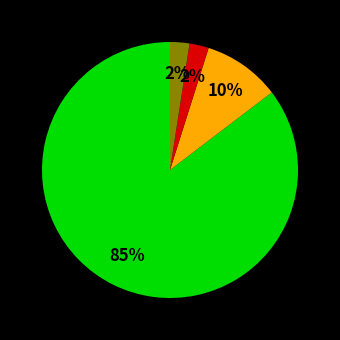

Does any single category account for the majority?

Yes